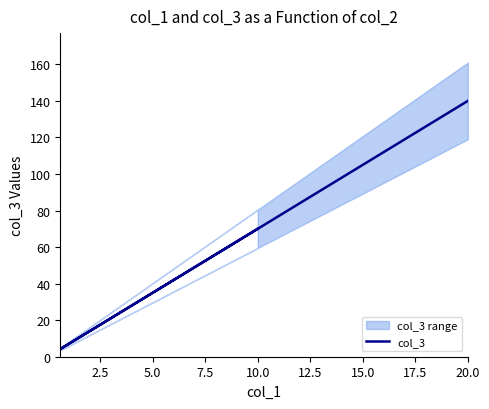

The chart shows a value of 106.6 at 10.0. True or false?

False